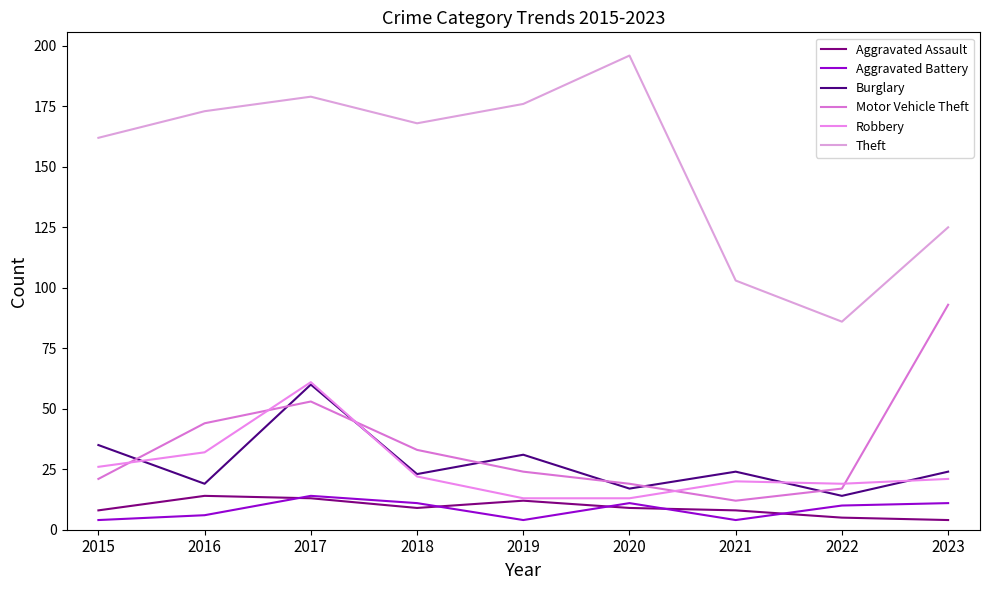

True or false: Aggravated Battery and Motor Vehicle Theft intersect in this chart.

False